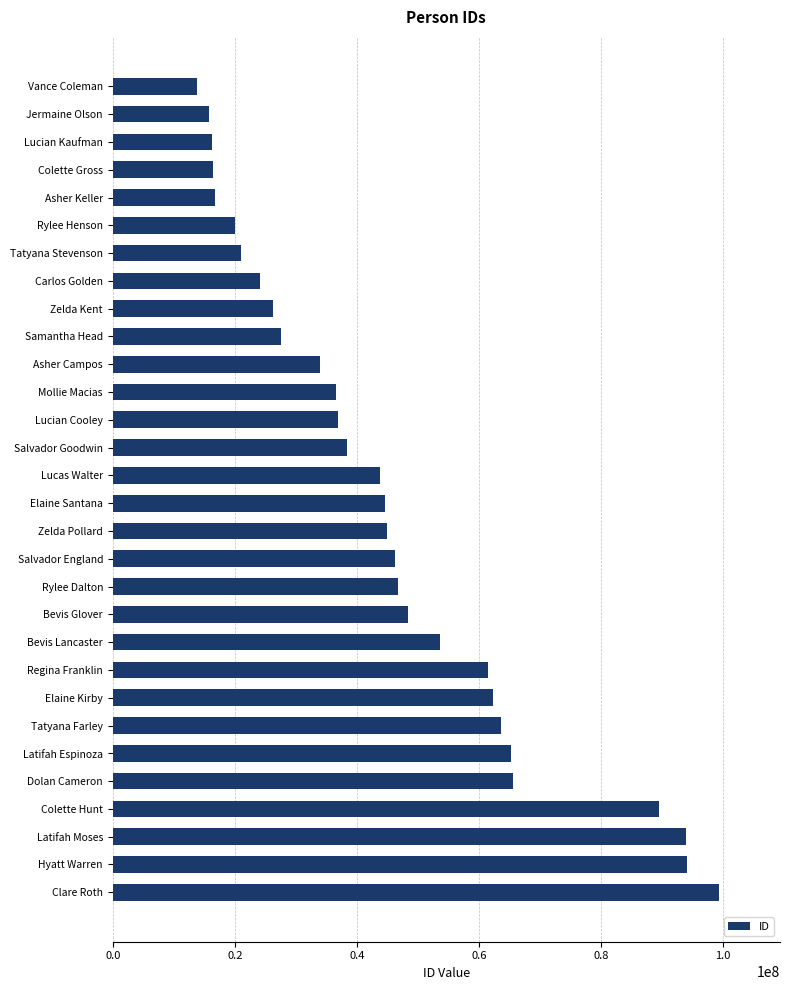

What is the difference between the second highest and second lowest values?

78344684